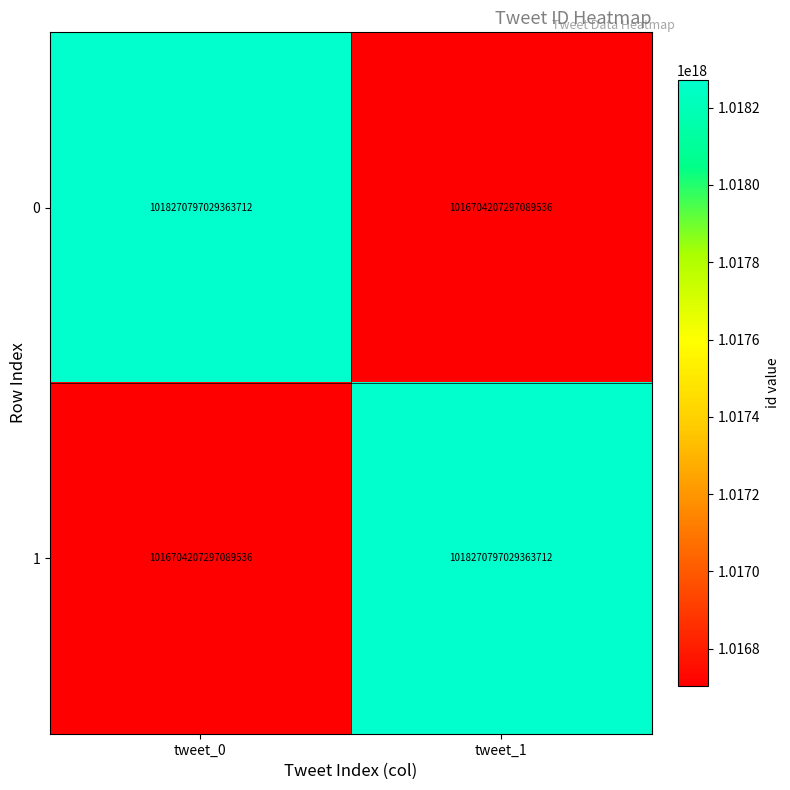

How many categories are shown in the chart?

2